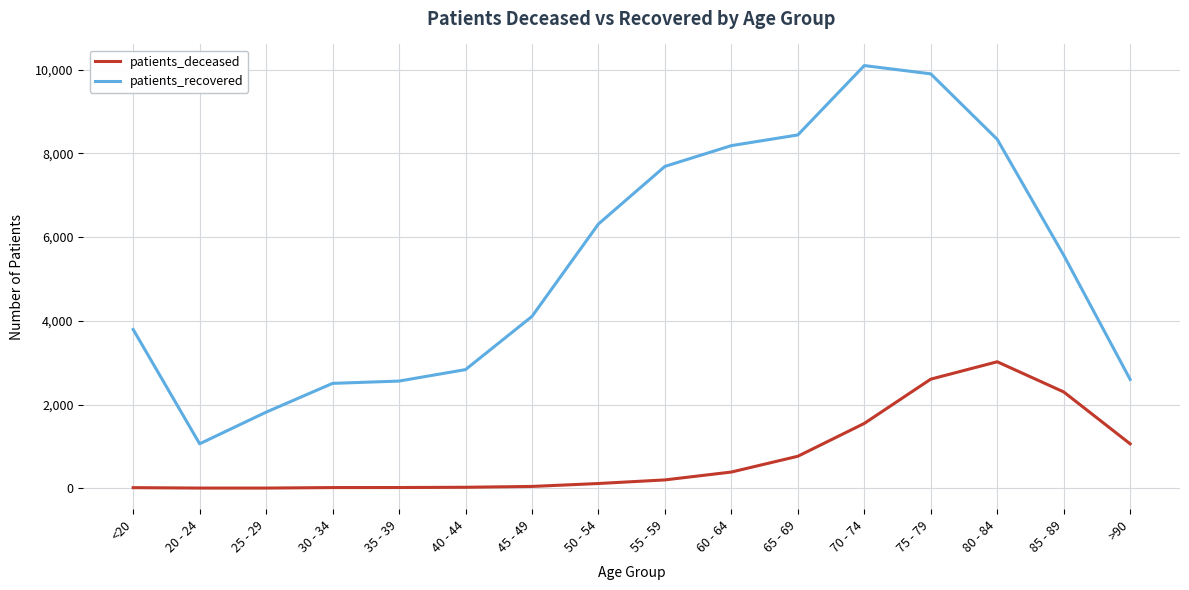

Between 65 - 69 and 70 - 74, which series saw the biggest shift?

patients_recovered